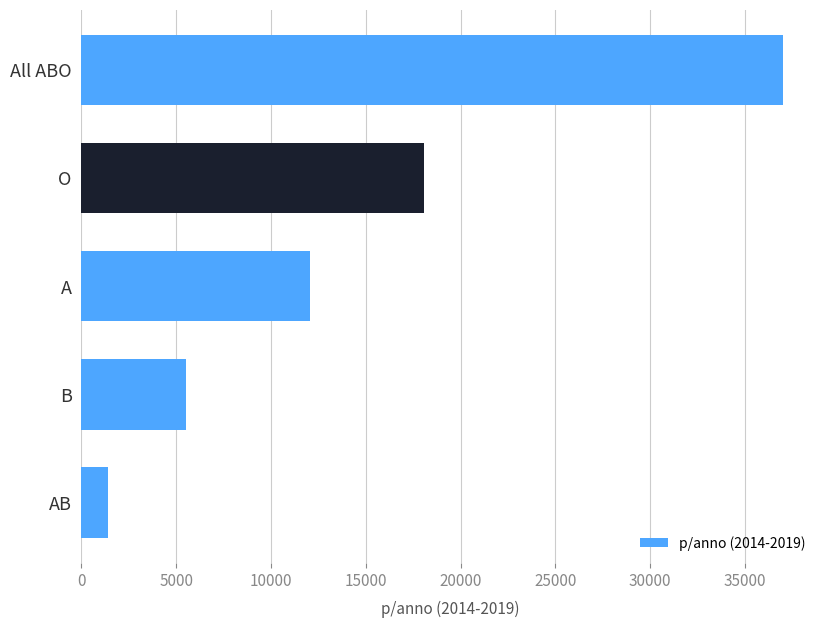

What is the value of the 5th bar from the top?

1410.8